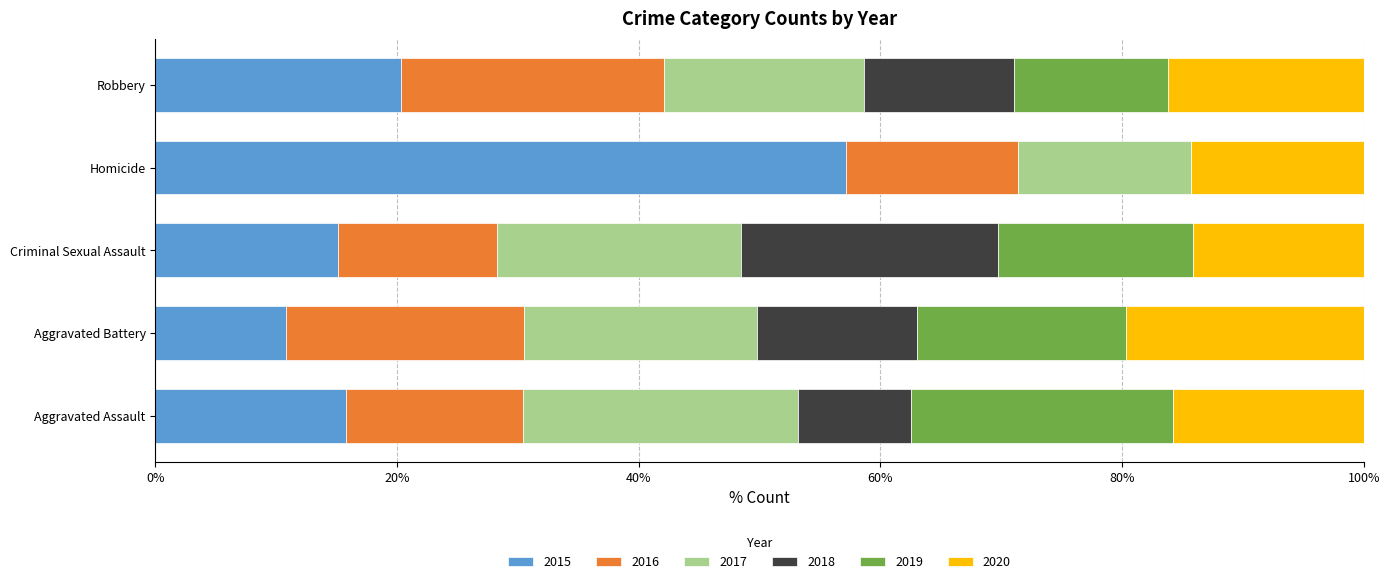

What is the sum of all 2015 values?

119.2